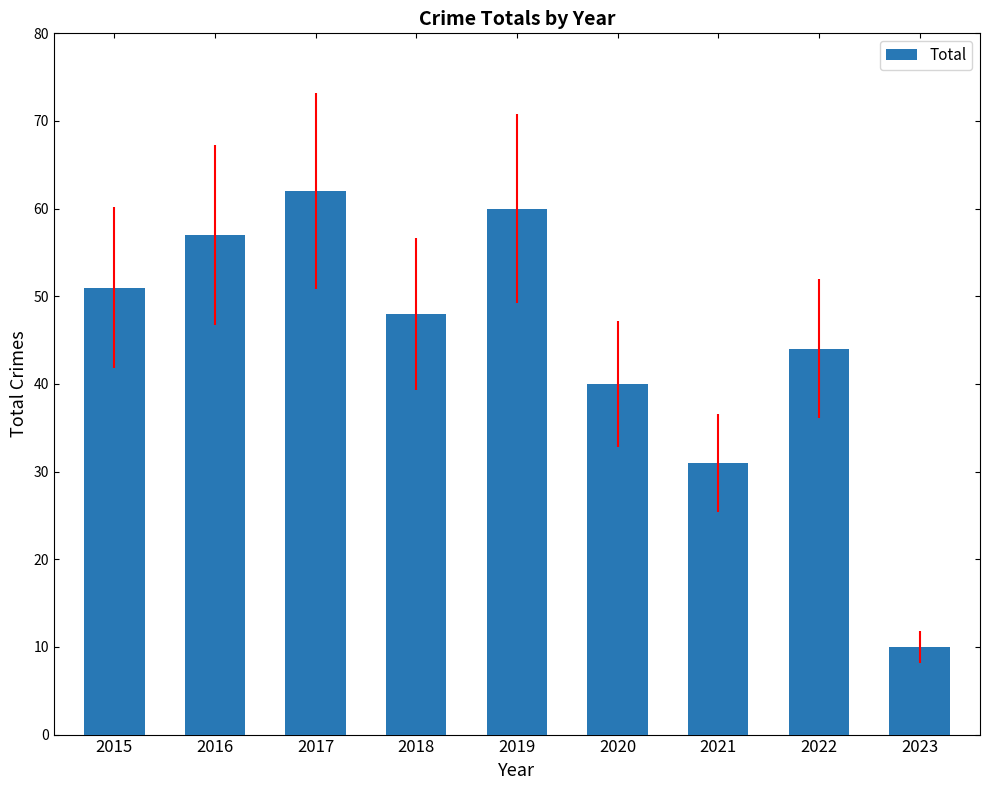

What is the average value?

45